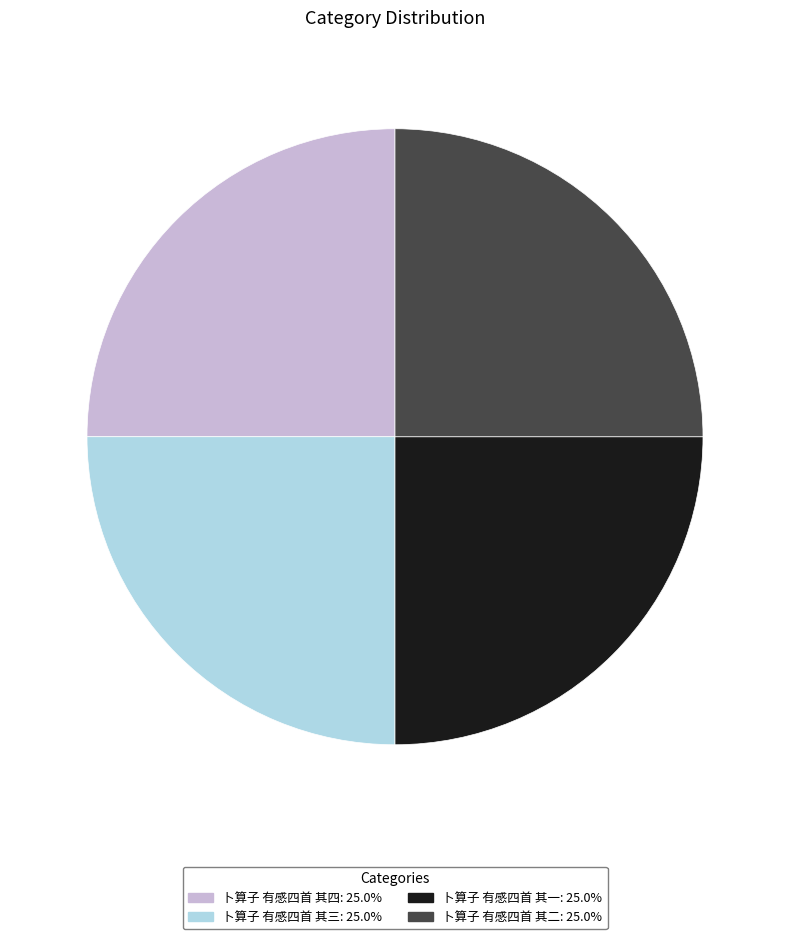

Is 卜算子 有感四首 其一 the majority of the pie?

No